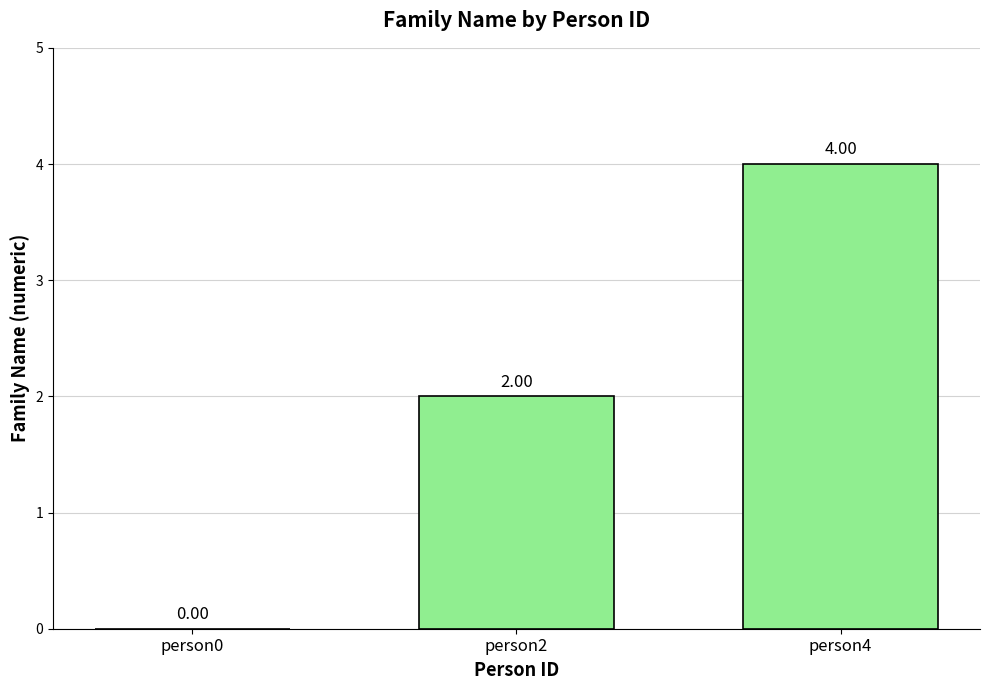

Is it true that the value at person4 is 4?

True